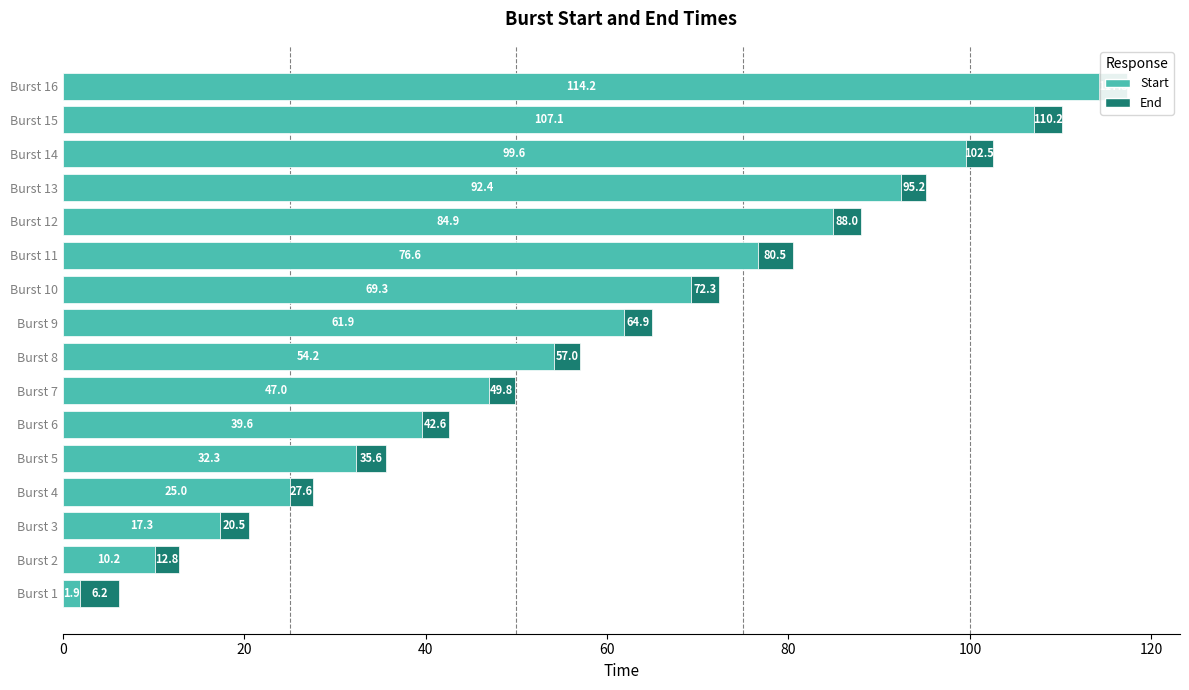

How many values in the Start series exceed 61?

8